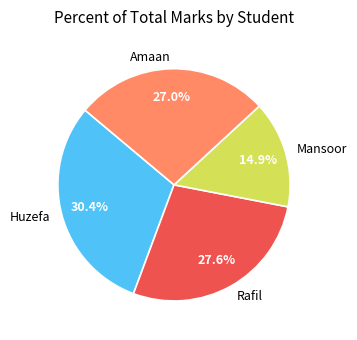

Does Rafil account for over 50% of the chart?

No